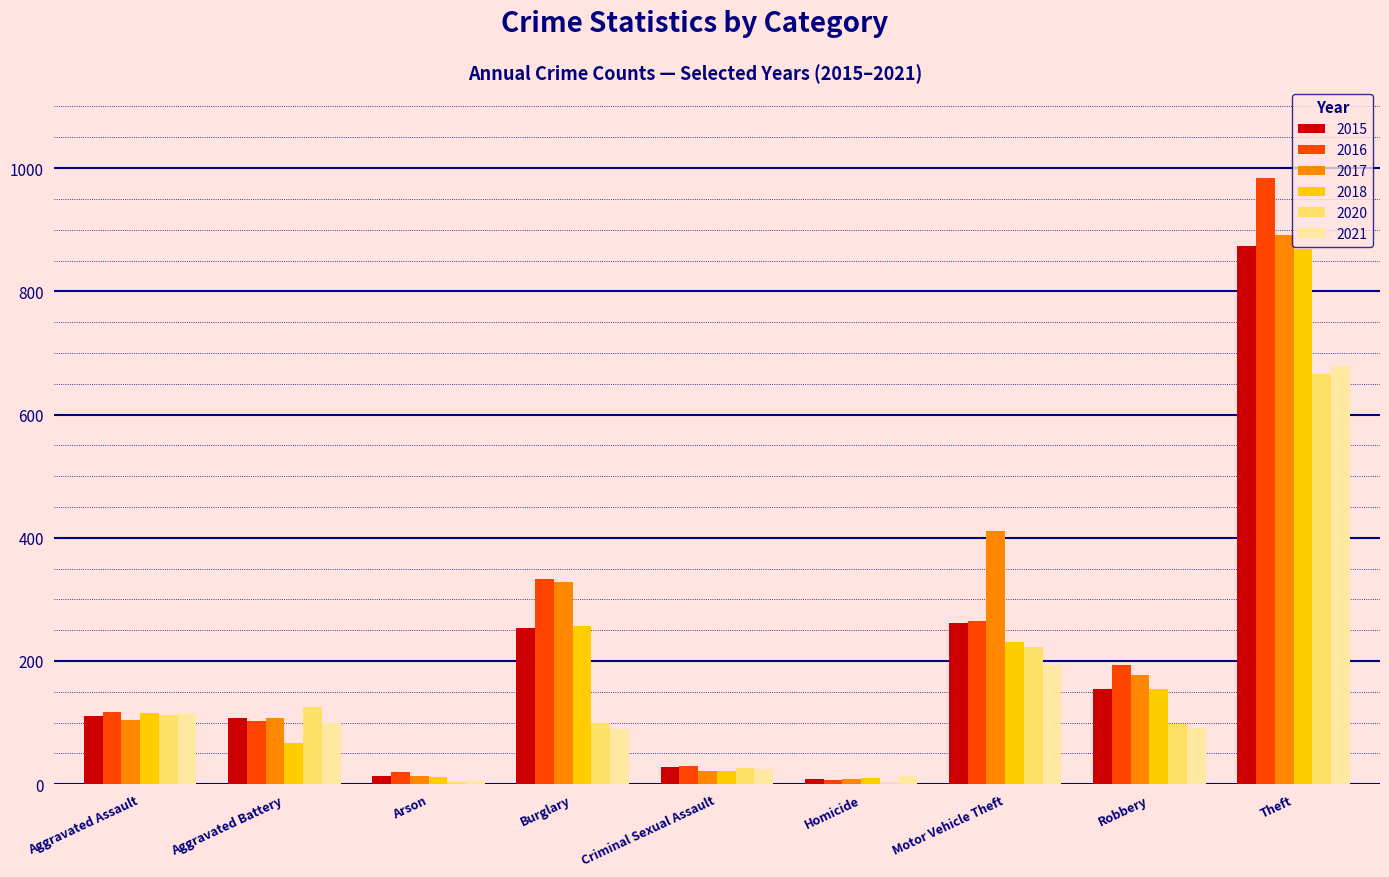

Which series changed the most between Motor Vehicle Theft and Robbery?

2017